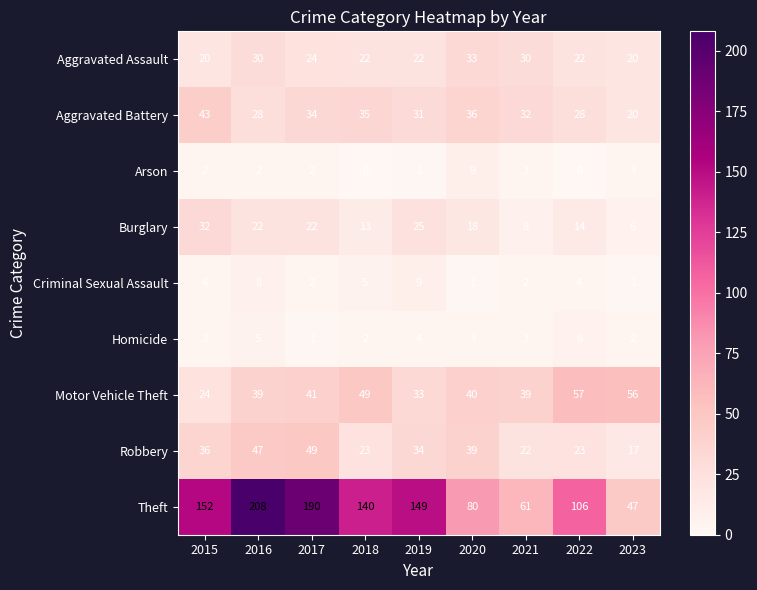

Where is Motor Vehicle Theft nearest to the value 40?

2020